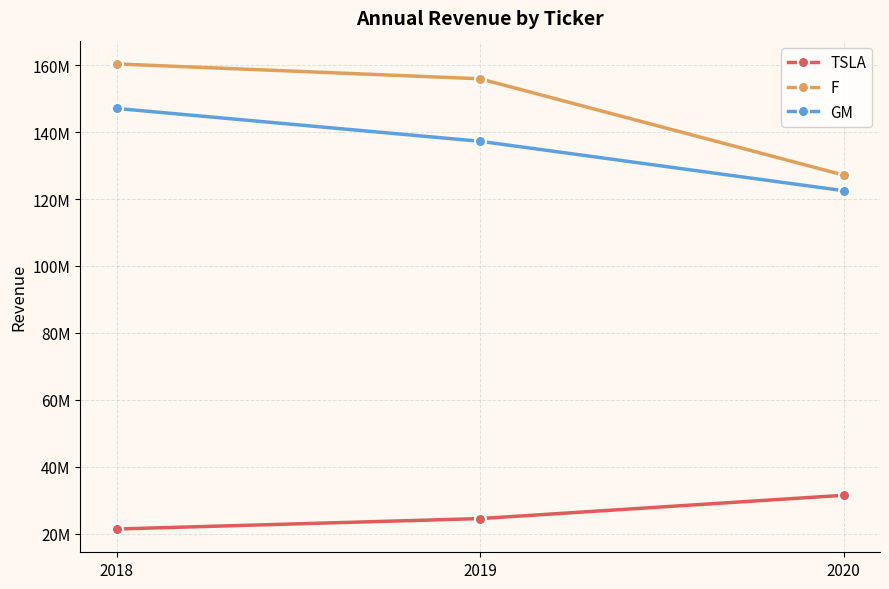

What are all the series names shown in the legend?

TSLA, F, GM